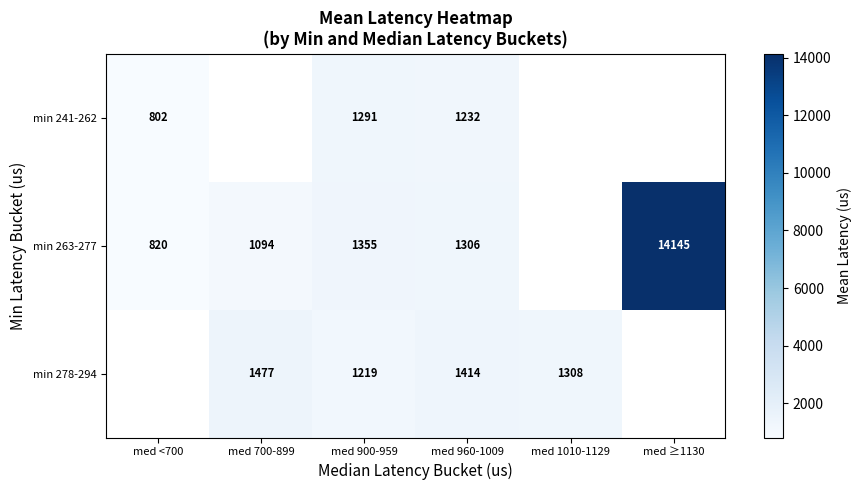

At med 960-1009, list the series in order from smallest to largest.

min 241-262, min 263-277, min 278-294